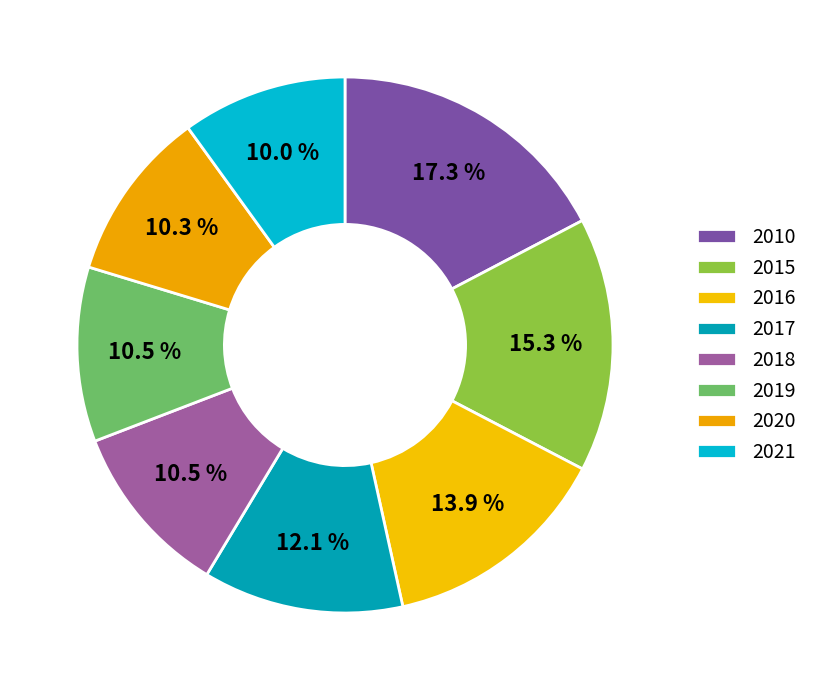

To the nearest percent, what is the difference between the largest and smallest slice percentages?

7%